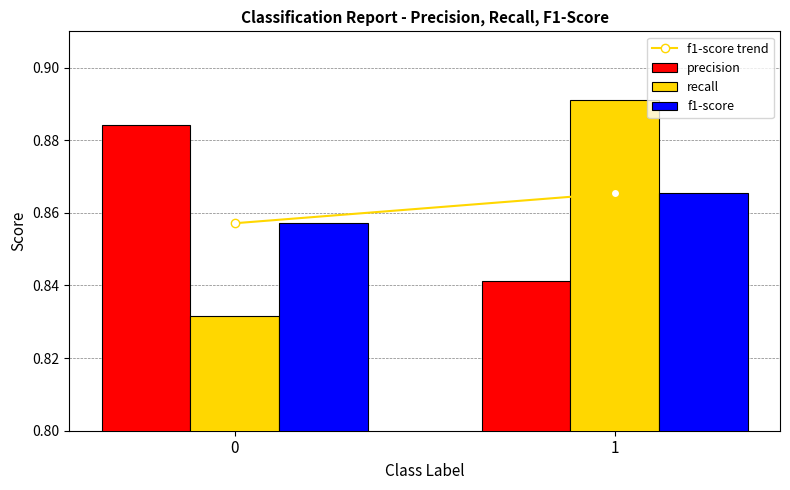

True or false: recall has a value of 0.4 at 0.

False